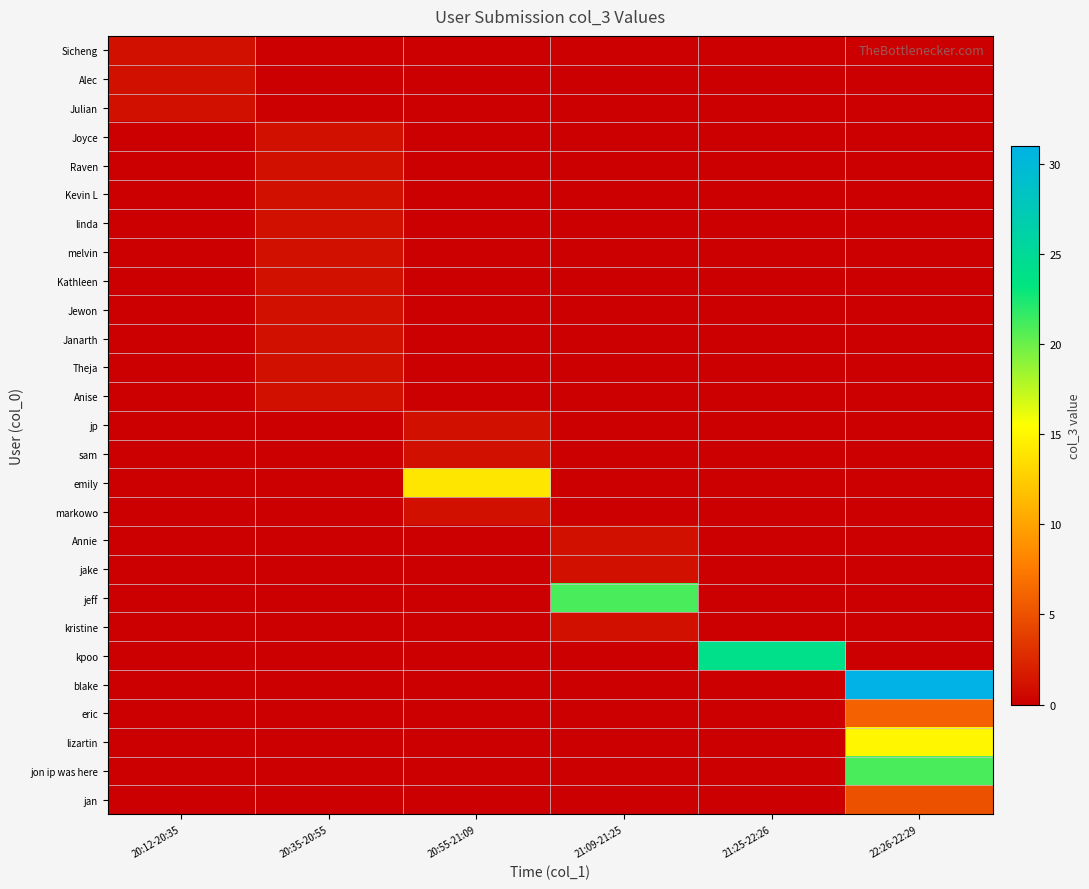

Reading right to left, extract all data points from this chart.

Sicheng: 22:26-22:29=0	21:25-22:26=0	21:09-21:25=0	20:55-21:09=0	20:35-20:55=0	20:12-20:35=1
Alec: 22:26-22:29=0	21:25-22:26=0	21:09-21:25=0	20:55-21:09=0	20:35-20:55=0	20:12-20:35=1
Julian: 22:26-22:29=0	21:25-22:26=0	21:09-21:25=0	20:55-21:09=0	20:35-20:55=0	20:12-20:35=1
Joyce: 22:26-22:29=0	21:25-22:26=0	21:09-21:25=0	20:55-21:09=0	20:35-20:55=1	20:12-20:35=0
Raven: 22:26-22:29=0	21:25-22:26=0	21:09-21:25=0	20:55-21:09=0	20:35-20:55=1	20:12-20:35=0
Kevin L: 22:26-22:29=0	21:25-22:26=0	21:09-21:25=0	20:55-21:09=0	20:35-20:55=1	20:12-20:35=0
linda: 22:26-22:29=0	21:25-22:26=0	21:09-21:25=0	20:55-21:09=0	20:35-20:55=1	20:12-20:35=0
melvin: 22:26-22:29=0	21:25-22:26=0	21:09-21:25=0	20:55-21:09=0	20:35-20:55=1	20:12-20:35=0
Kathleen: 22:26-22:29=0	21:25-22:26=0	21:09-21:25=0	20:55-21:09=0	20:35-20:55=1	20:12-20:35=0
Jewon: 22:26-22:29=0	21:25-22:26=0	21:09-21:25=0	20:55-21:09=0	20:35-20:55=1	20:12-20:35=0
Janarth: 22:26-22:29=0	21:25-22:26=0	21:09-21:25=0	20:55-21:09=0	20:35-20:55=1	20:12-20:35=0
Theja: 22:26-22:29=0	21:25-22:26=0	21:09-21:25=0	20:55-21:09=0	20:35-20:55=1	20:12-20:35=0
Anise: 22:26-22:29=0	21:25-22:26=0	21:09-21:25=0	20:55-21:09=0	20:35-20:55=1	20:12-20:35=0
jp: 22:26-22:29=0	21:25-22:26=0	21:09-21:25=0	20:55-21:09=1	20:35-20:55=0	20:12-20:35=0
sam: 22:26-22:29=0	21:25-22:26=0	21:09-21:25=0	20:55-21:09=1	20:35-20:55=0	20:12-20:35=0
emily: 22:26-22:29=0	21:25-22:26=0	21:09-21:25=0	20:55-21:09=14	20:35-20:55=0	20:12-20:35=0
markowo: 22:26-22:29=0	21:25-22:26=0	21:09-21:25=0	20:55-21:09=1	20:35-20:55=0	20:12-20:35=0
Annie: 22:26-22:29=0	21:25-22:26=0	21:09-21:25=1	20:55-21:09=0	20:35-20:55=0	20:12-20:35=0
jake: 22:26-22:29=0	21:25-22:26=0	21:09-21:25=1	20:55-21:09=0	20:35-20:55=0	20:12-20:35=0
jeff: 22:26-22:29=0	21:25-22:26=0	21:09-21:25=21	20:55-21:09=0	20:35-20:55=0	20:12-20:35=0
kristine: 22:26-22:29=0	21:25-22:26=0	21:09-21:25=1	20:55-21:09=0	20:35-20:55=0	20:12-20:35=0
kpoo: 22:26-22:29=0	21:25-22:26=24	21:09-21:25=0	20:55-21:09=0	20:35-20:55=0	20:12-20:35=0
blake: 22:26-22:29=31	21:25-22:26=0	21:09-21:25=0	20:55-21:09=0	20:35-20:55=0	20:12-20:35=0
eric: 22:26-22:29=6	21:25-22:26=0	21:09-21:25=0	20:55-21:09=0	20:35-20:55=0	20:12-20:35=0
lizartin: 22:26-22:29=15	21:25-22:26=0	21:09-21:25=0	20:55-21:09=0	20:35-20:55=0	20:12-20:35=0
jon ip was here: 22:26-22:29=21	21:25-22:26=0	21:09-21:25=0	20:55-21:09=0	20:35-20:55=0	20:12-20:35=0
jan: 22:26-22:29=5	21:25-22:26=0	21:09-21:25=0	20:55-21:09=0	20:35-20:55=0	20:12-20:35=0